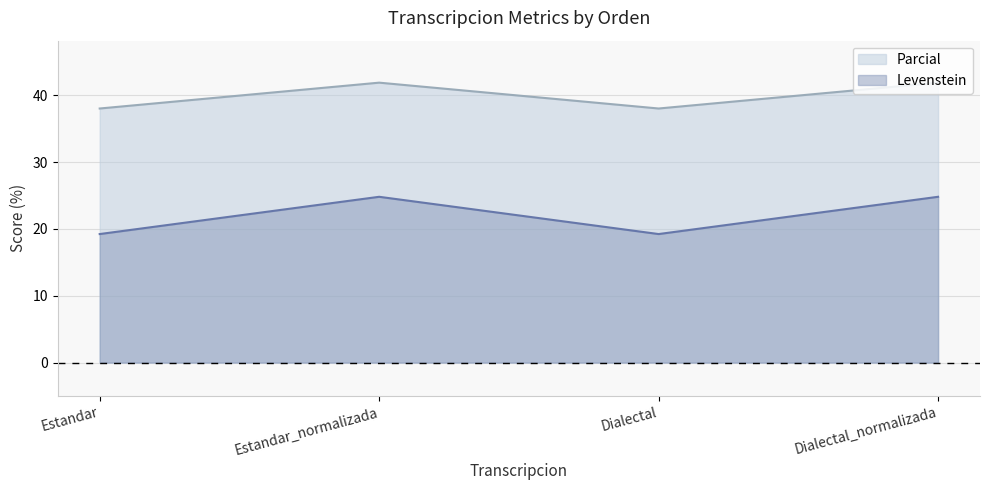

True or false: Levenstein and Parcial cross at least once.

False